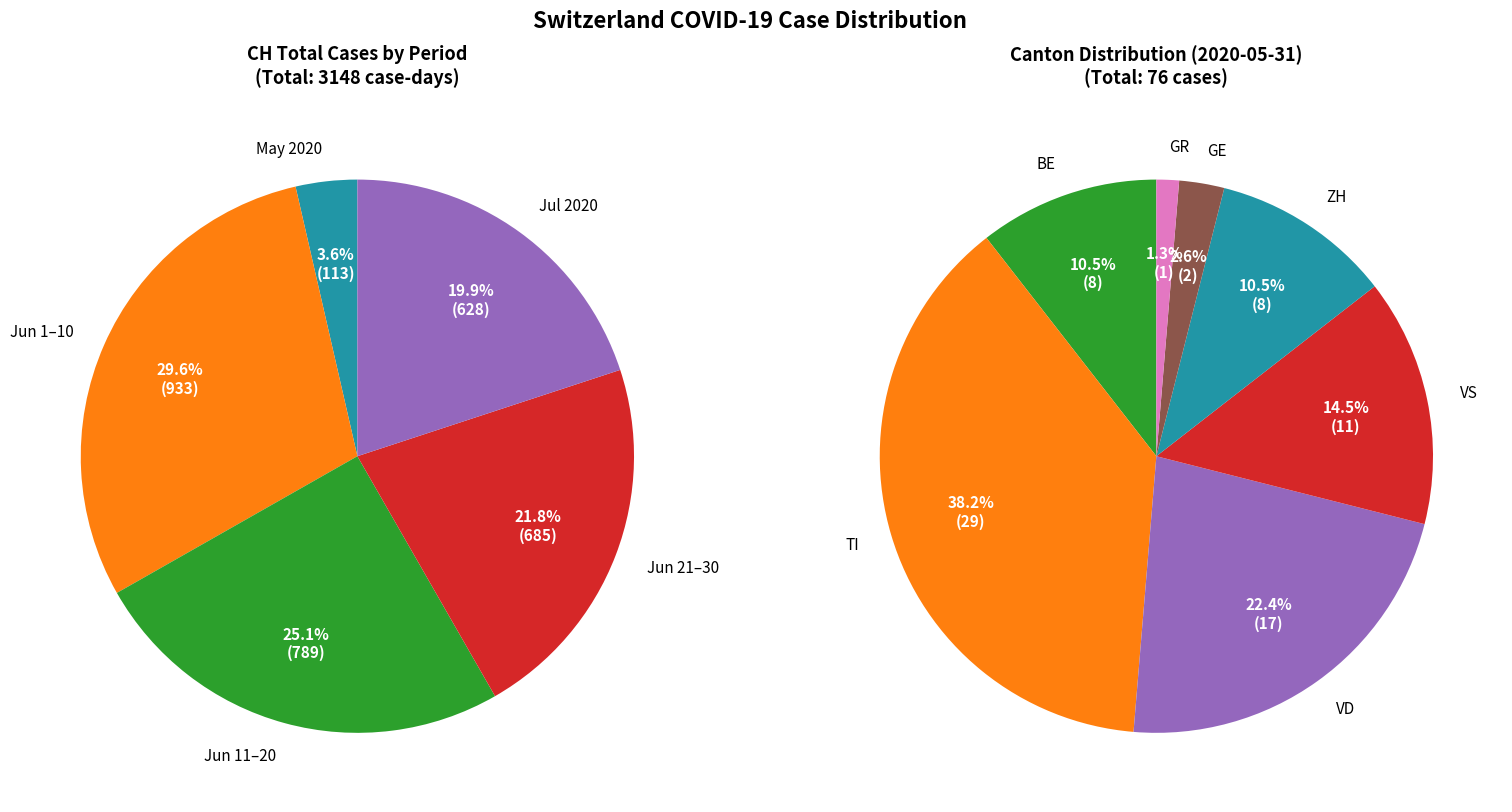

Does 2020-06-10 represent more than half of the total?

No